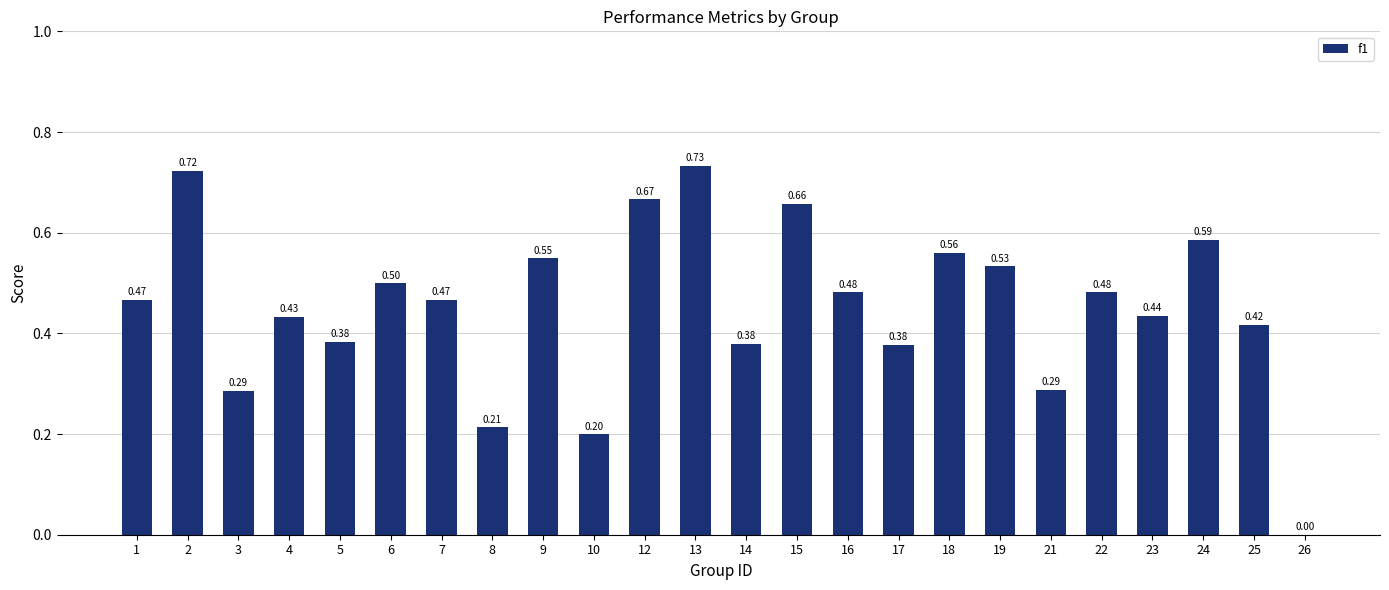

Where is the data nearest to the value 0?

26